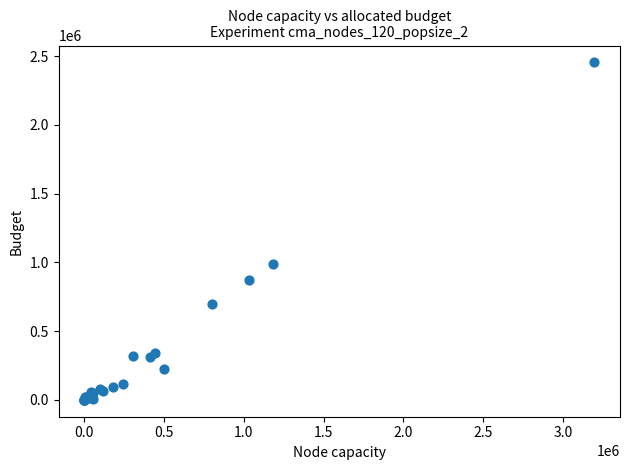

What Y value in the scatter plot is closest to 1227195?

985383.9